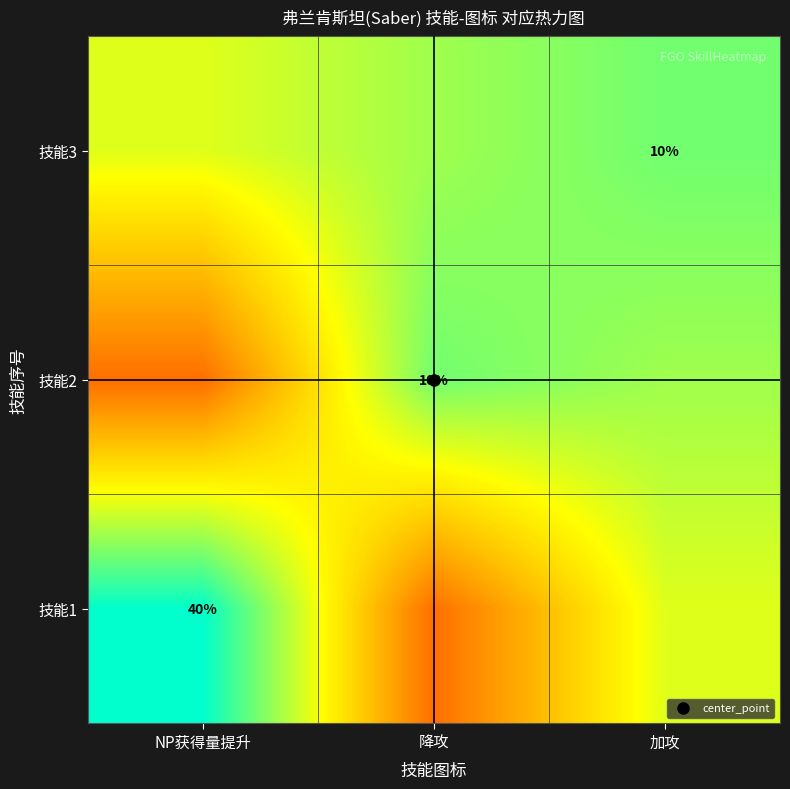

The value of 技能2 at NP获得量提升 is 13.7. True or false?

False